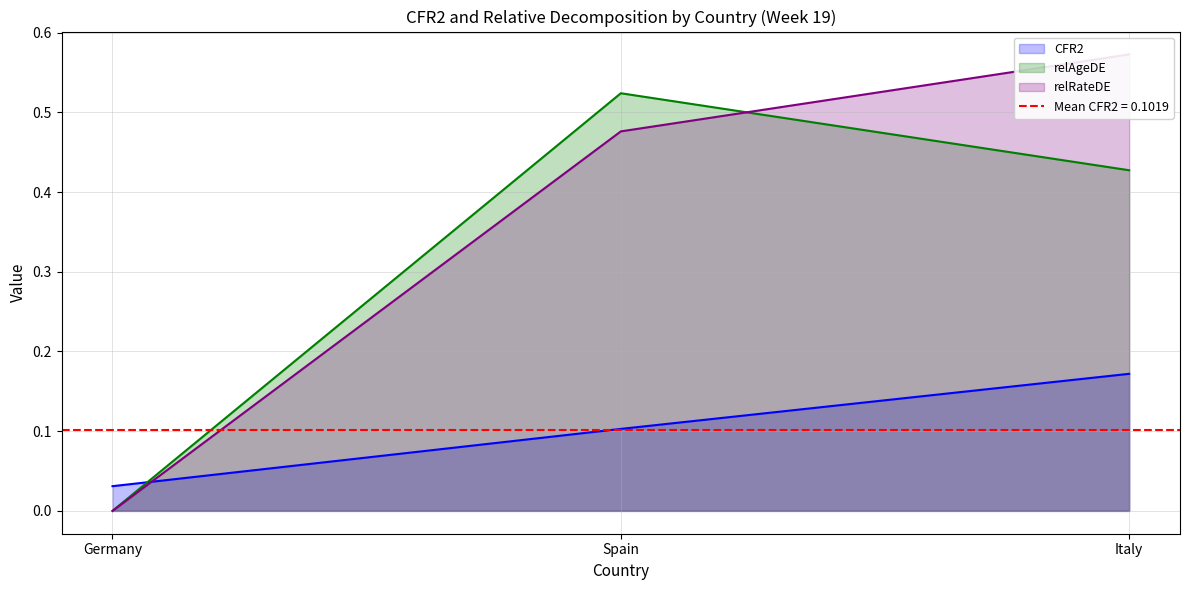

What is the label of the 2nd point from the right?

Spain